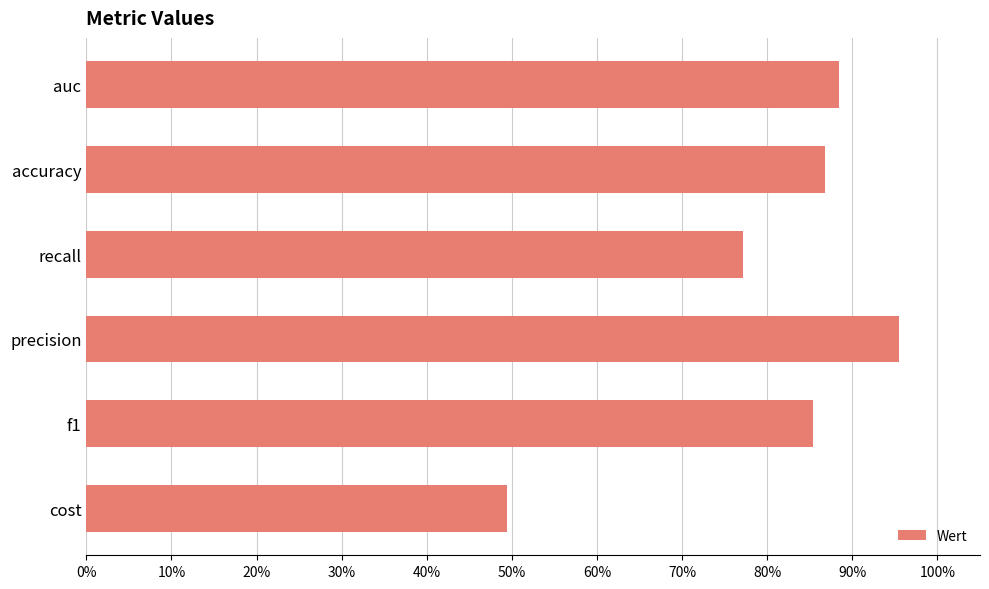

Does the chart contain any negative values?

No